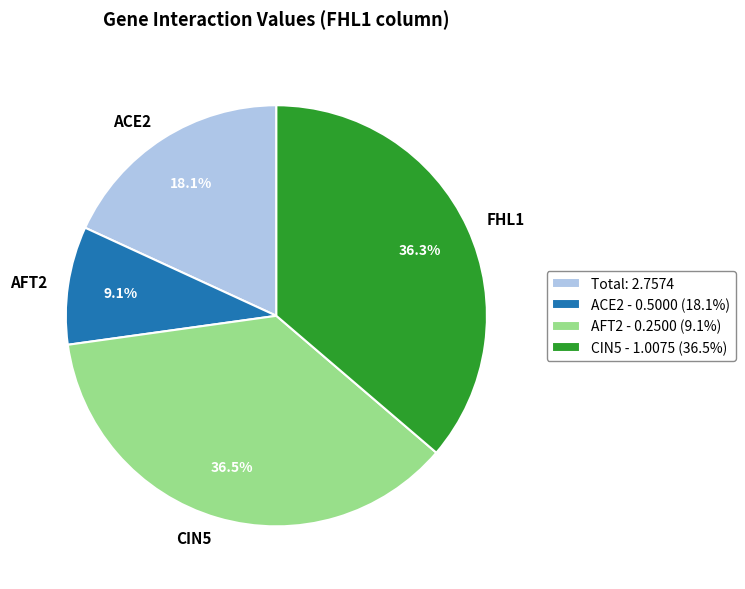

Which slice is the smallest?

AFT2